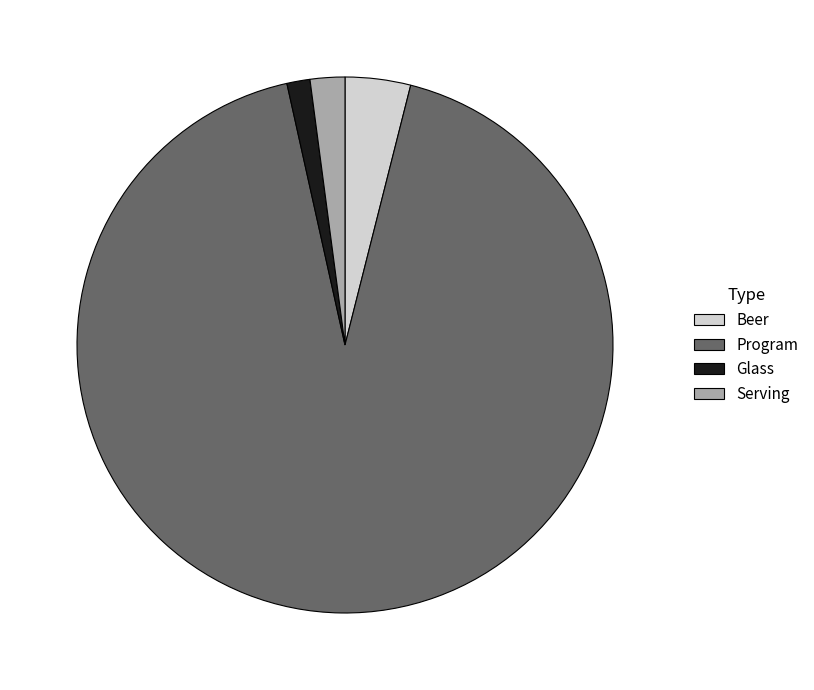

Approximately how many times larger is the value at Serving compared to Beer?

0.5